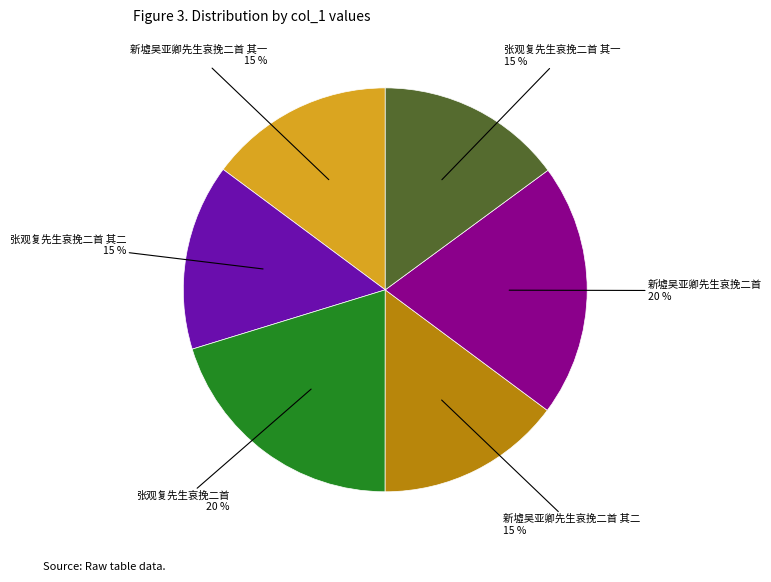

To the nearest percent, what is the difference between the largest and smallest slice percentages?

5%